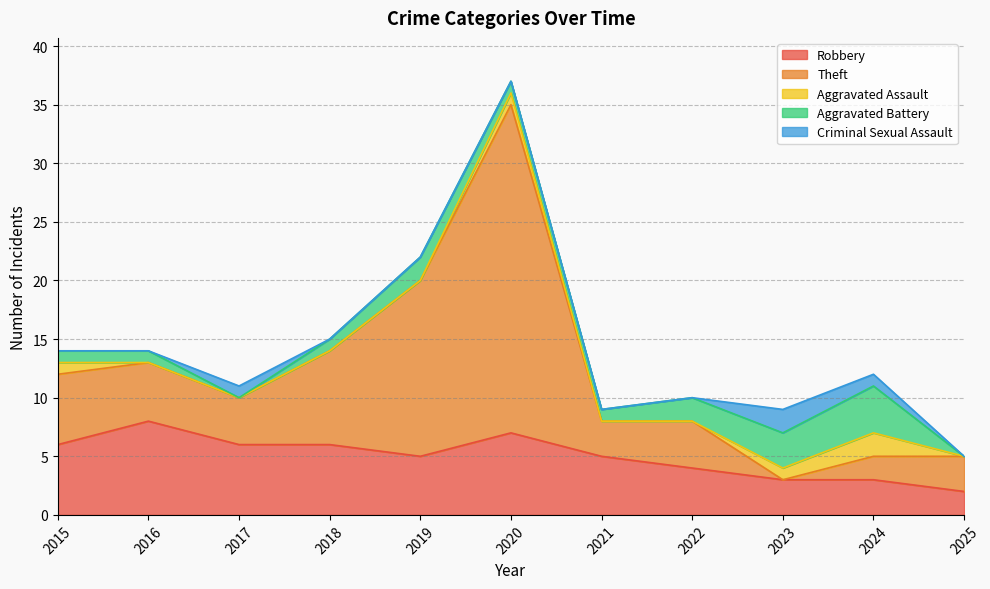

How many data points in Robbery are less than 5?

4